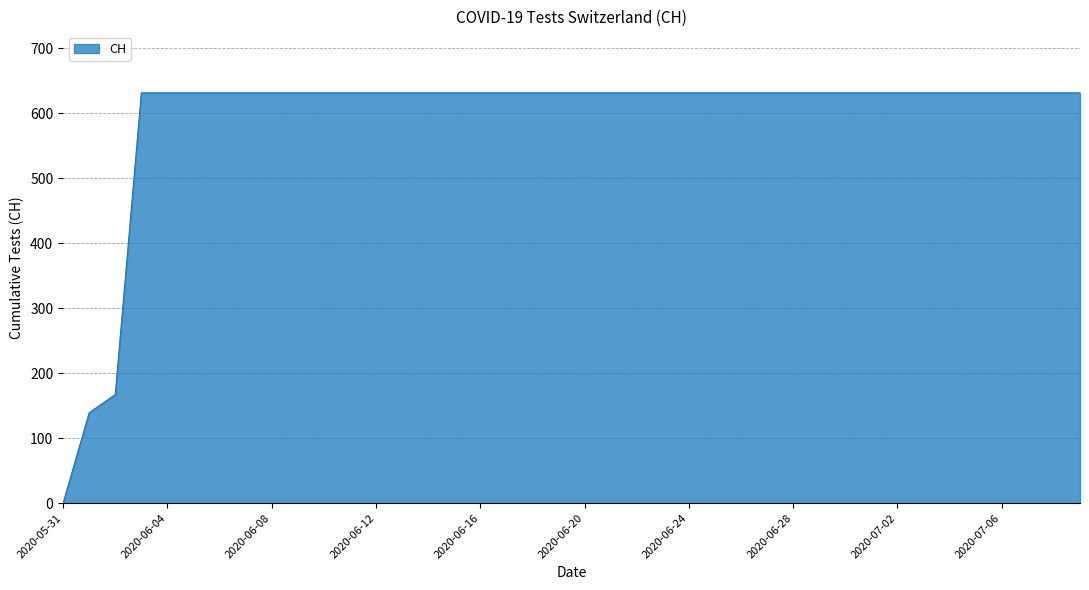

What is the greatest value displayed?

631